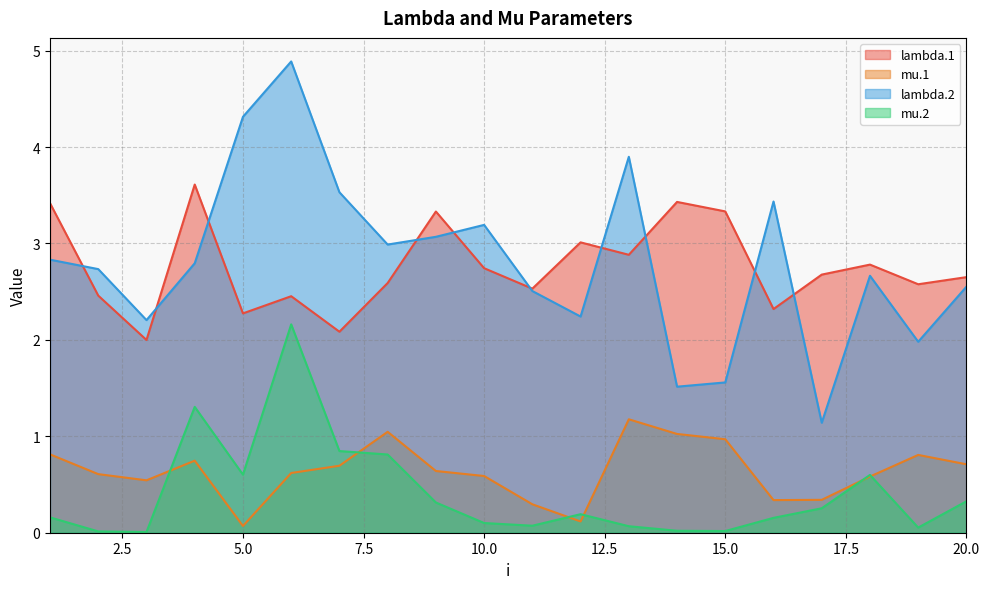

The value of mu.1 at 2 is 0.6. True or false?

True